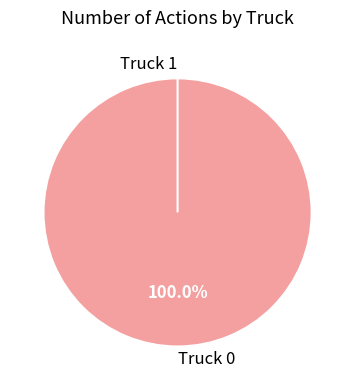

Between Truck 1 and Truck 0, which is larger?

Truck 0